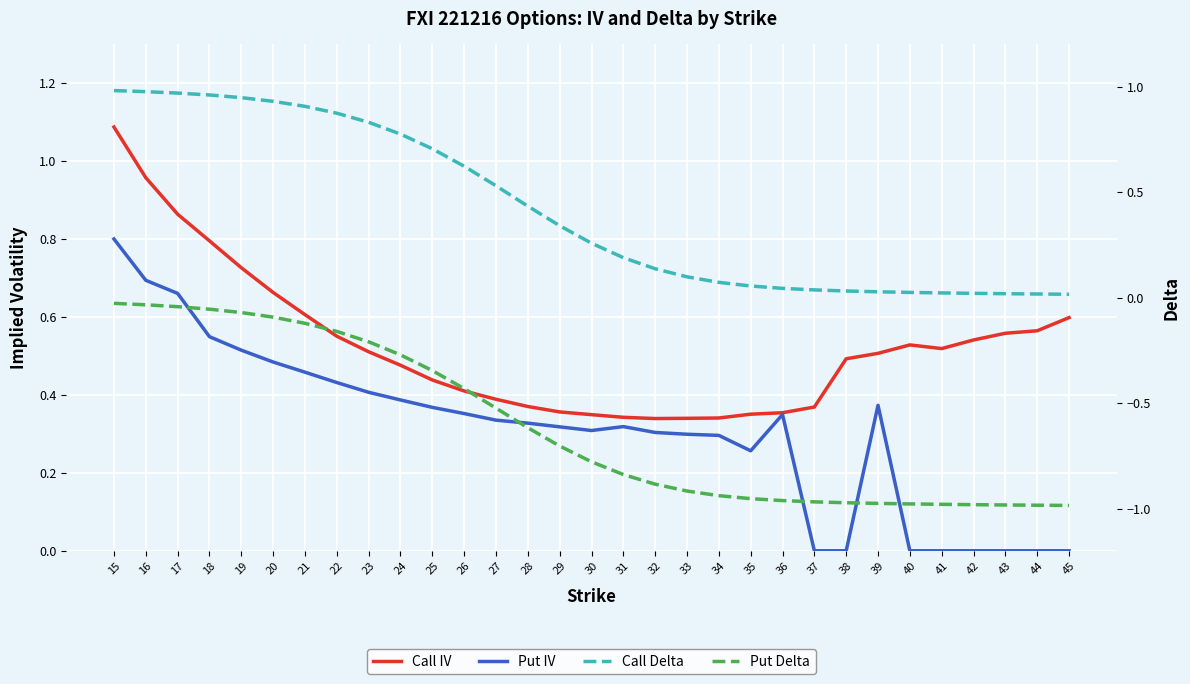

Is this an area chart (filled region under the line)?

No